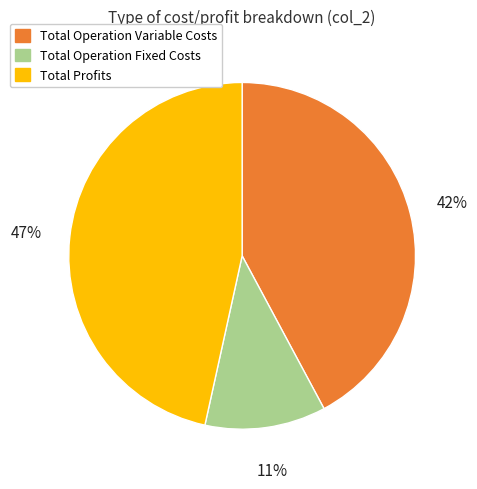

Which slice is the largest?

Total Profits